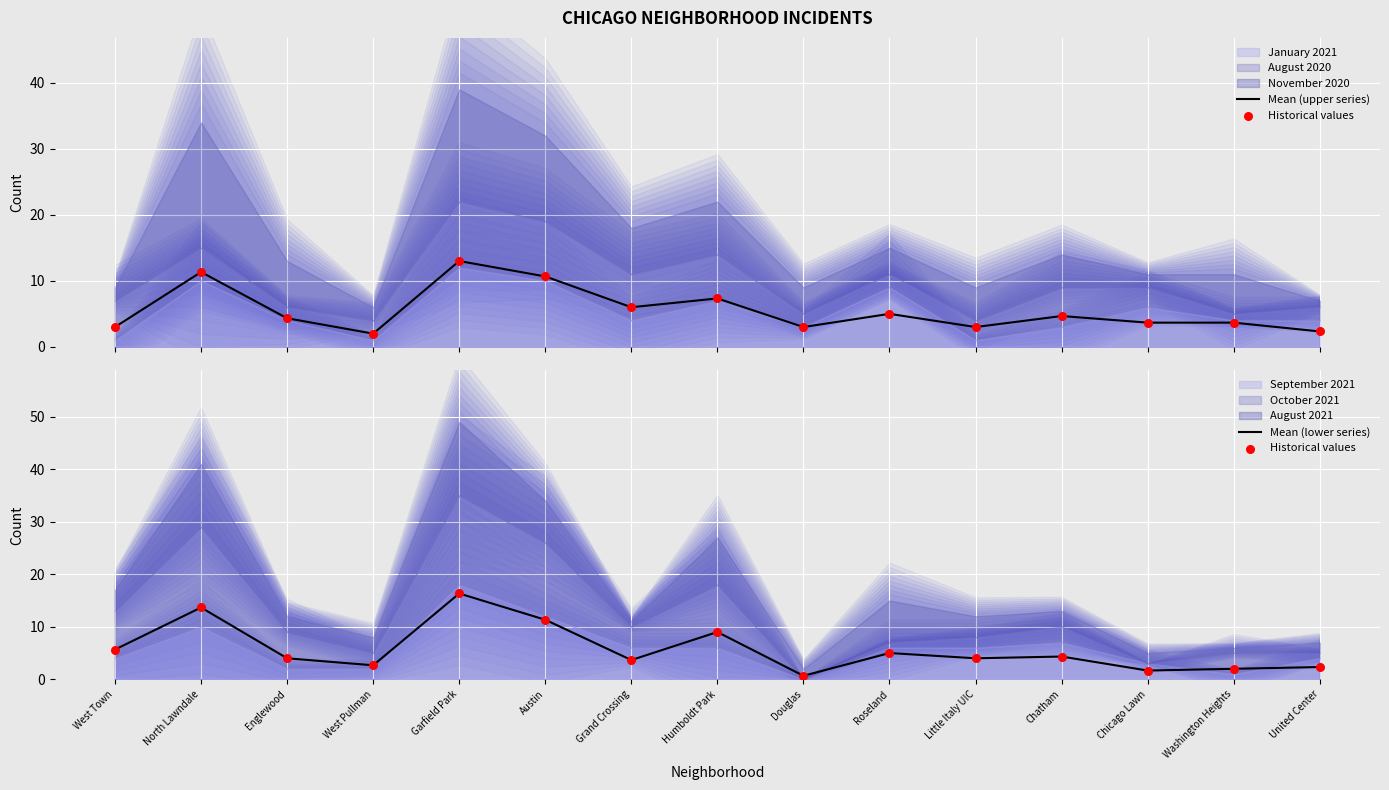

Which series reaches the minimum Y coordinate?

Historical values